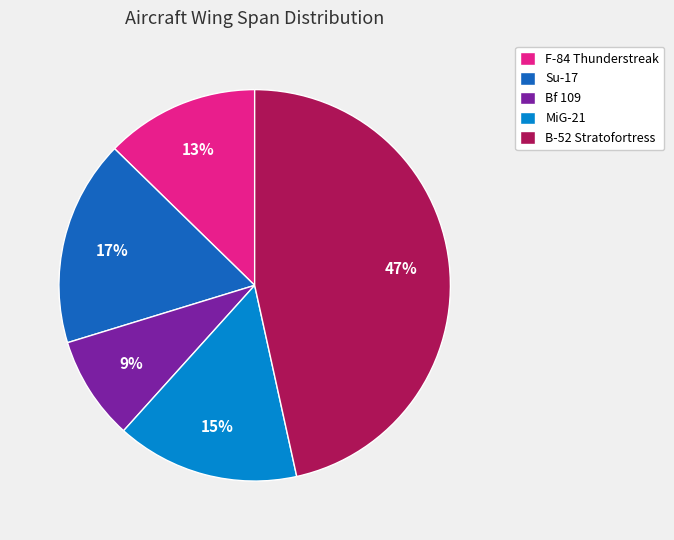

How many slices are in this pie chart?

5